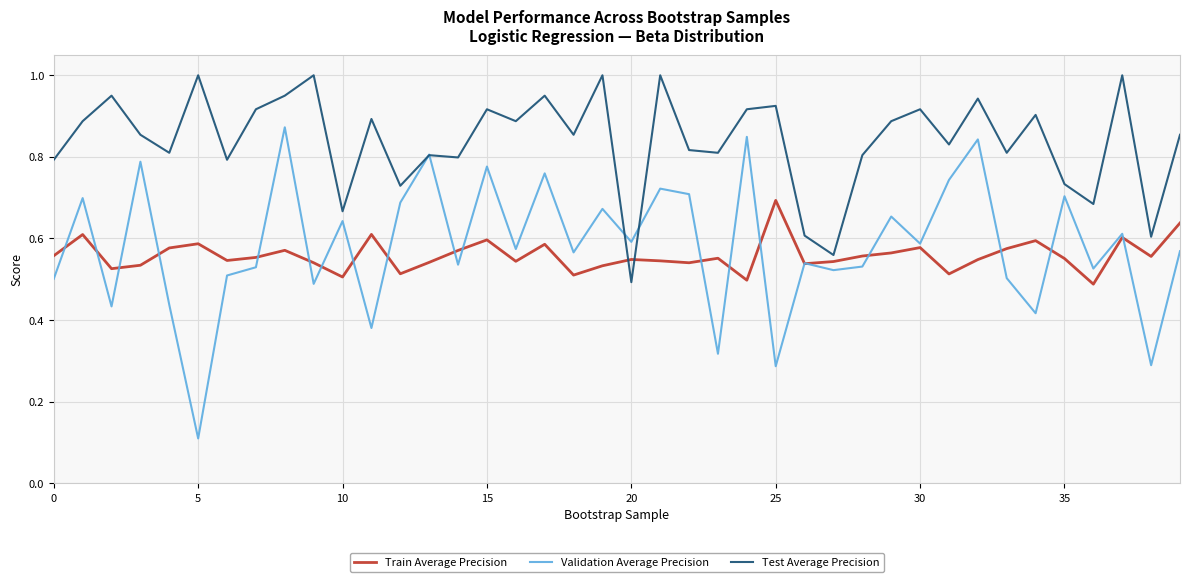

Which series has the widest spread of values?

Validation Average Precision